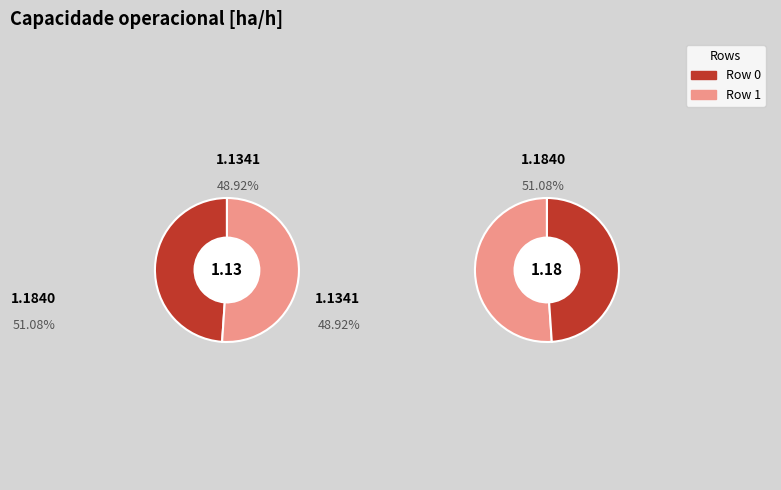

Combined, what portion of the pie is 1 and 0?

100.0%